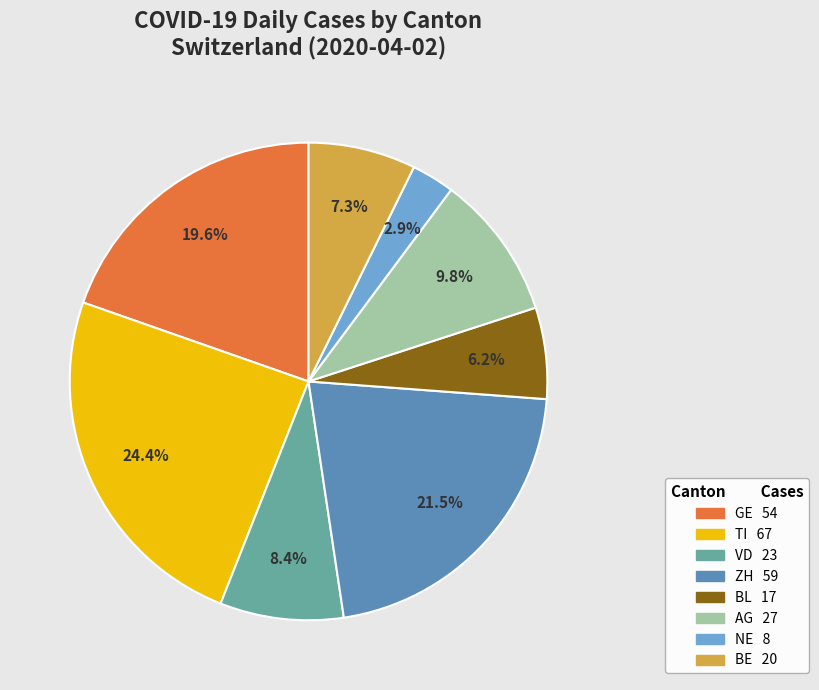

True or false: AG accounts for 10% of the total.

True